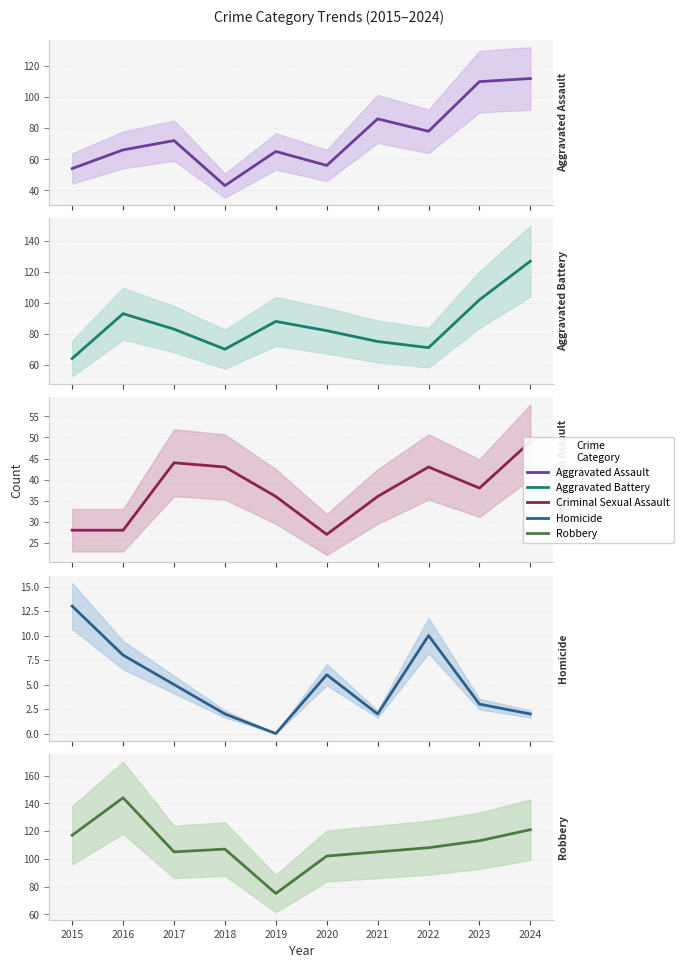

Which series has the widest spread of values?

Aggravated Assault